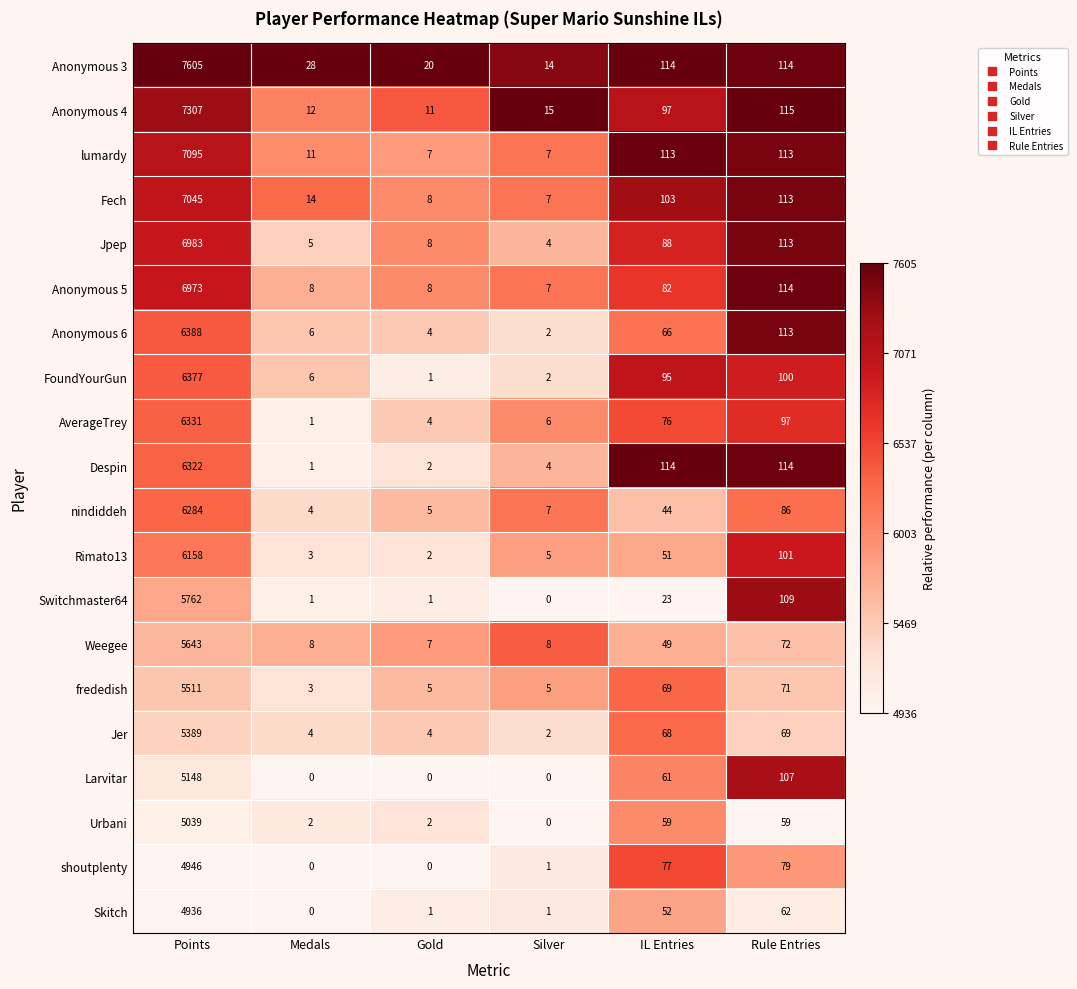

What is the average value of the Fech series?

1215